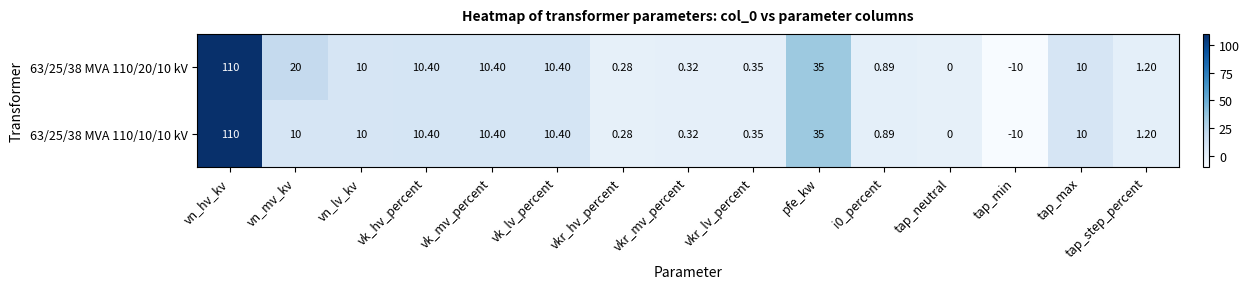

Is the value of 63/25/38 MVA 110/20/10 kV at tap_neutral greater than the value of 63/25/38 MVA 110/10/10 kV at tap_step_percent?

No